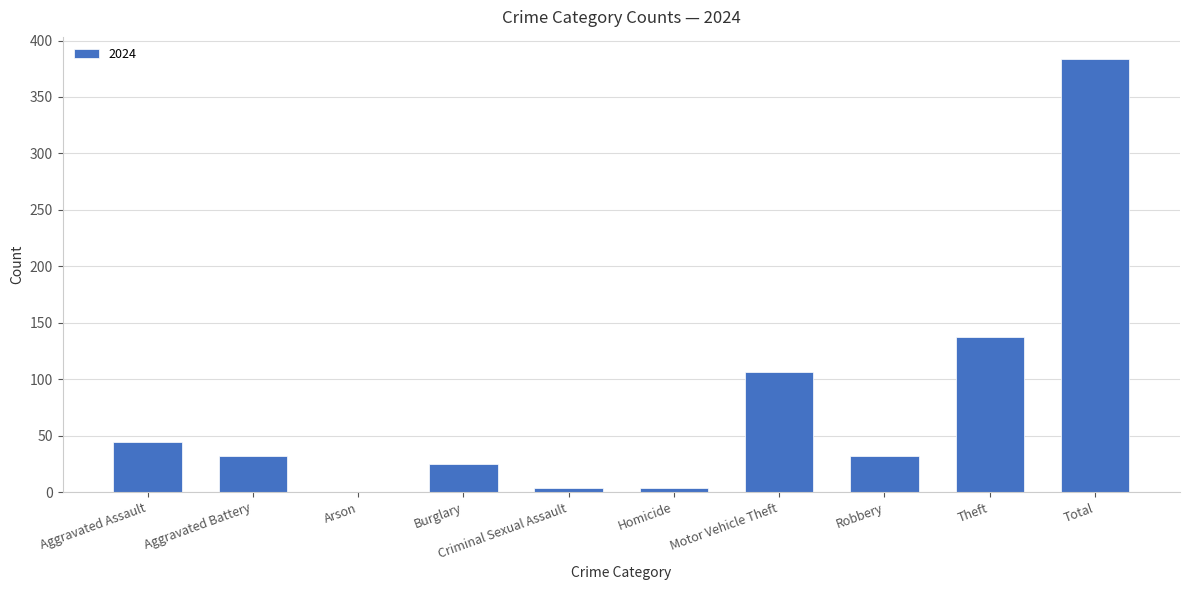

At which category does the chart reach its peak across all series?

Total